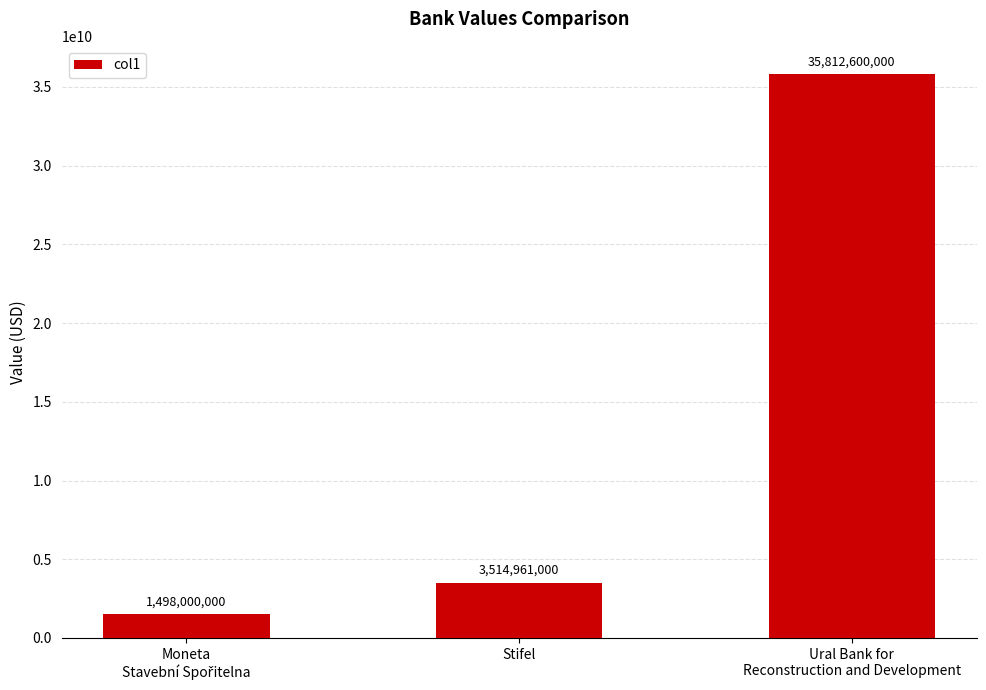

At which label is the value closest to 18655300000?

Stifel